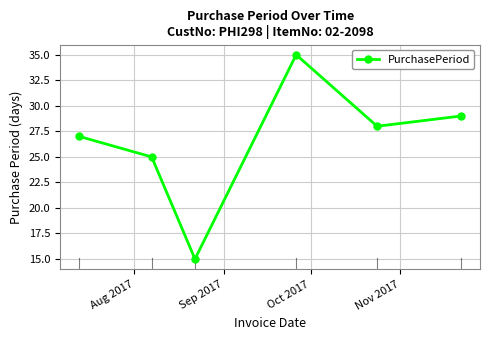

How many points are higher than both their immediate neighbors (excluding endpoints)?

1